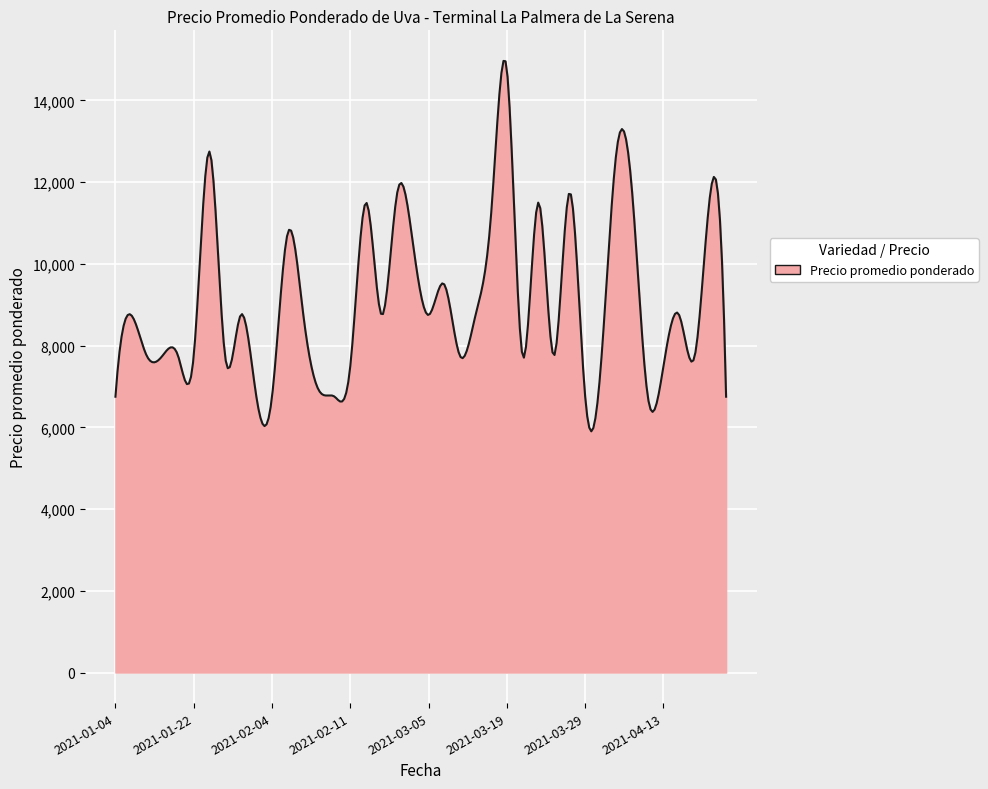

What is the difference between the maximum and minimum values?

9065.6